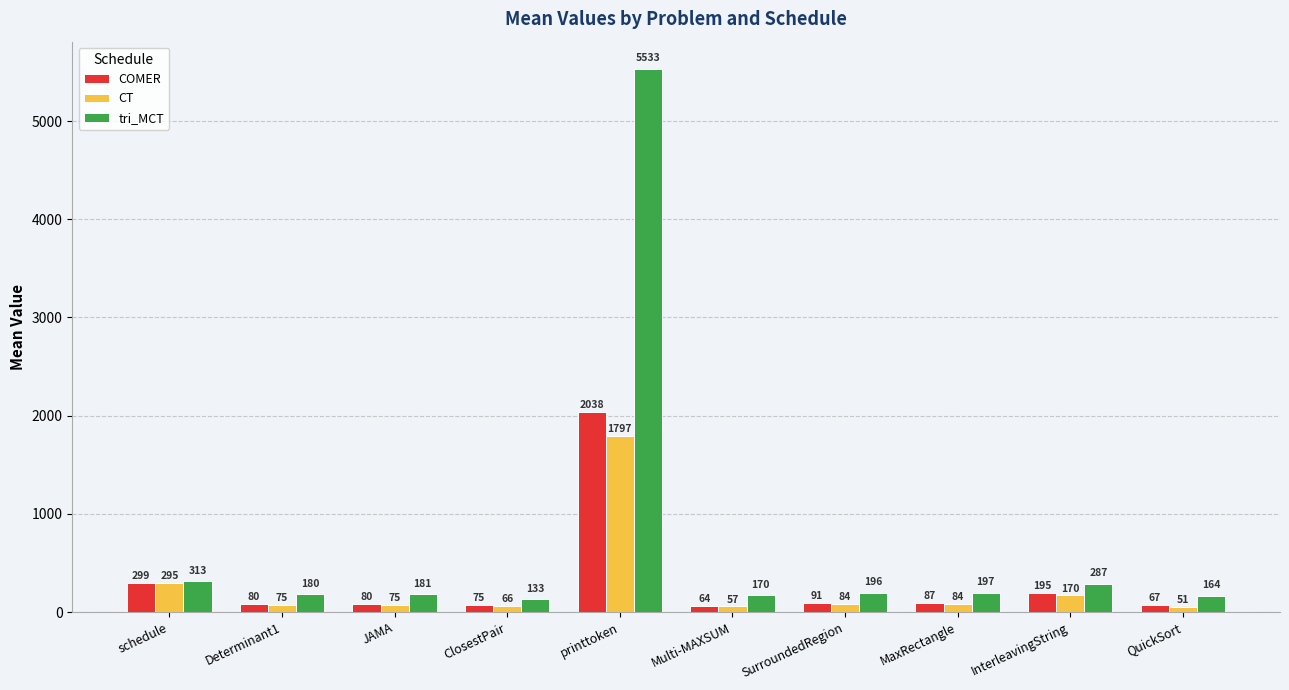

Between ClosestPair and InterleavingString, which series saw the biggest shift?

tri_MCT